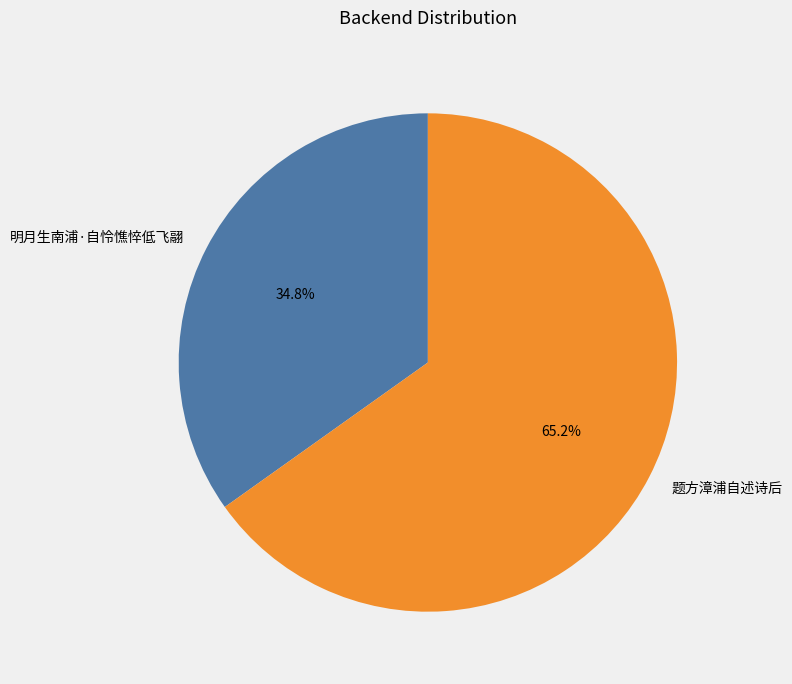

To the nearest percent, what percentage of the pie is 题方漳浦自述诗后?

65%